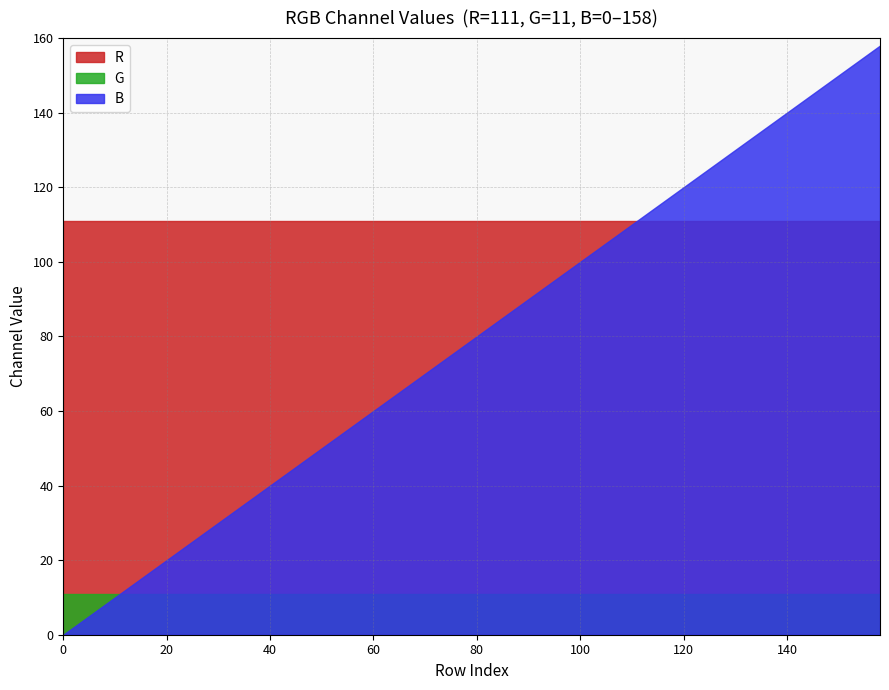

The value of R at 6 is 111. True or false?

True